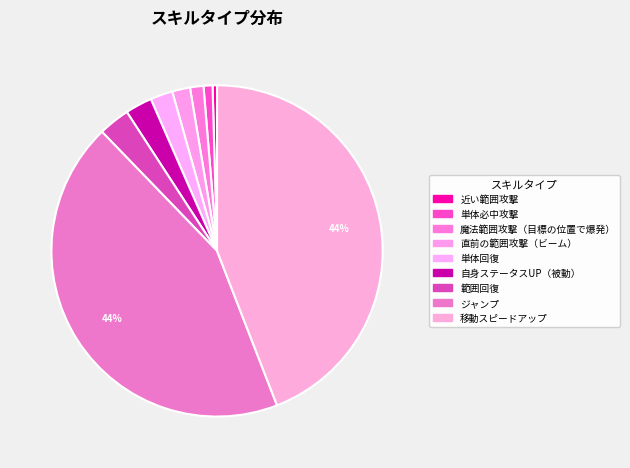

What is the largest slice in the pie chart?

移動スピードアップ